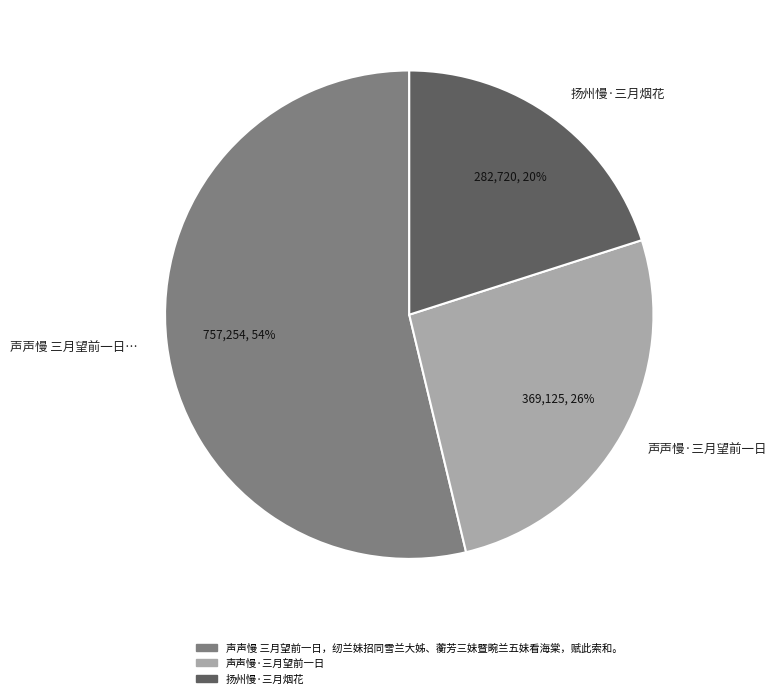

To the nearest percent, what percentage of the pie is 声声慢·三月望前一日?

26%